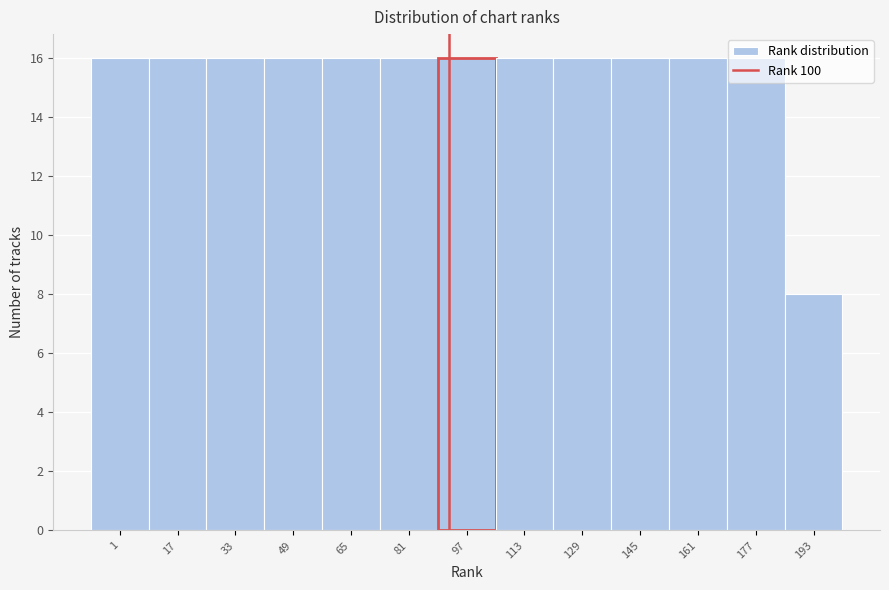

What is the difference between the maximum and minimum values?

8